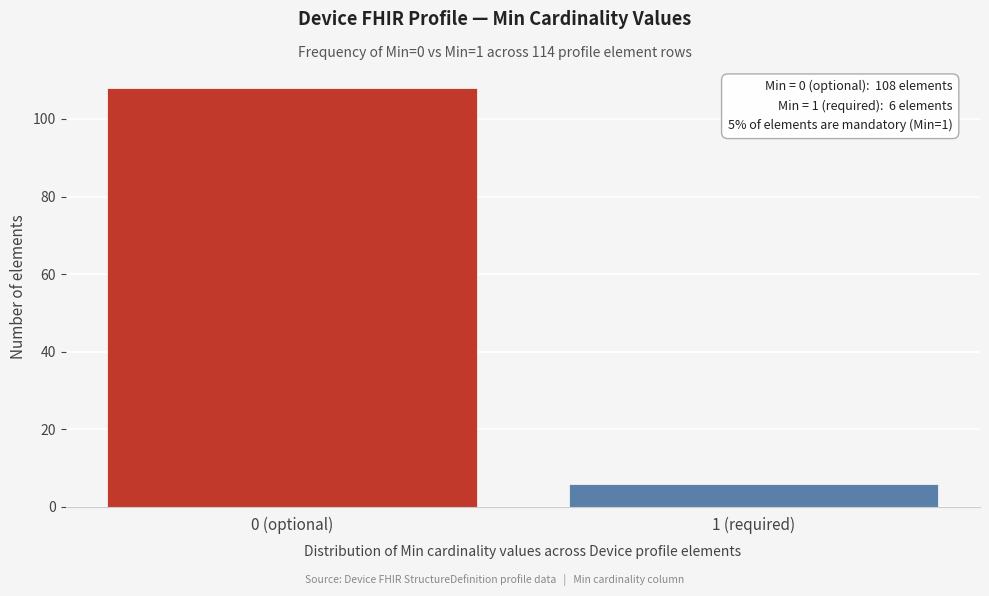

Reading left to right, list all the values displayed in this chart.

108	6